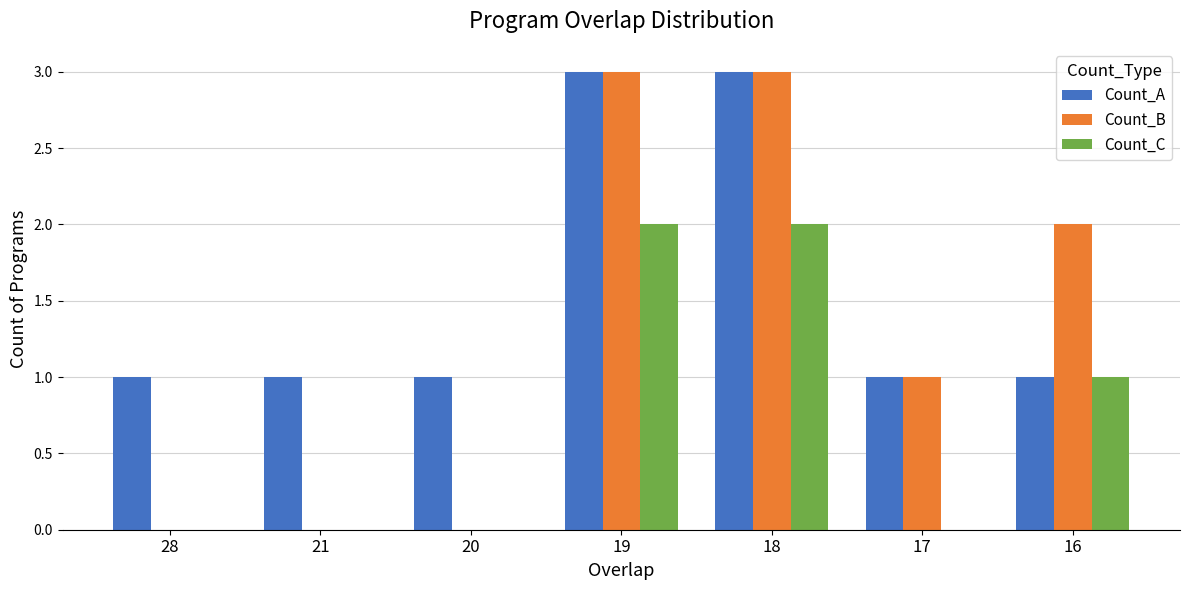

Which series has the largest total across all categories?

Count_A